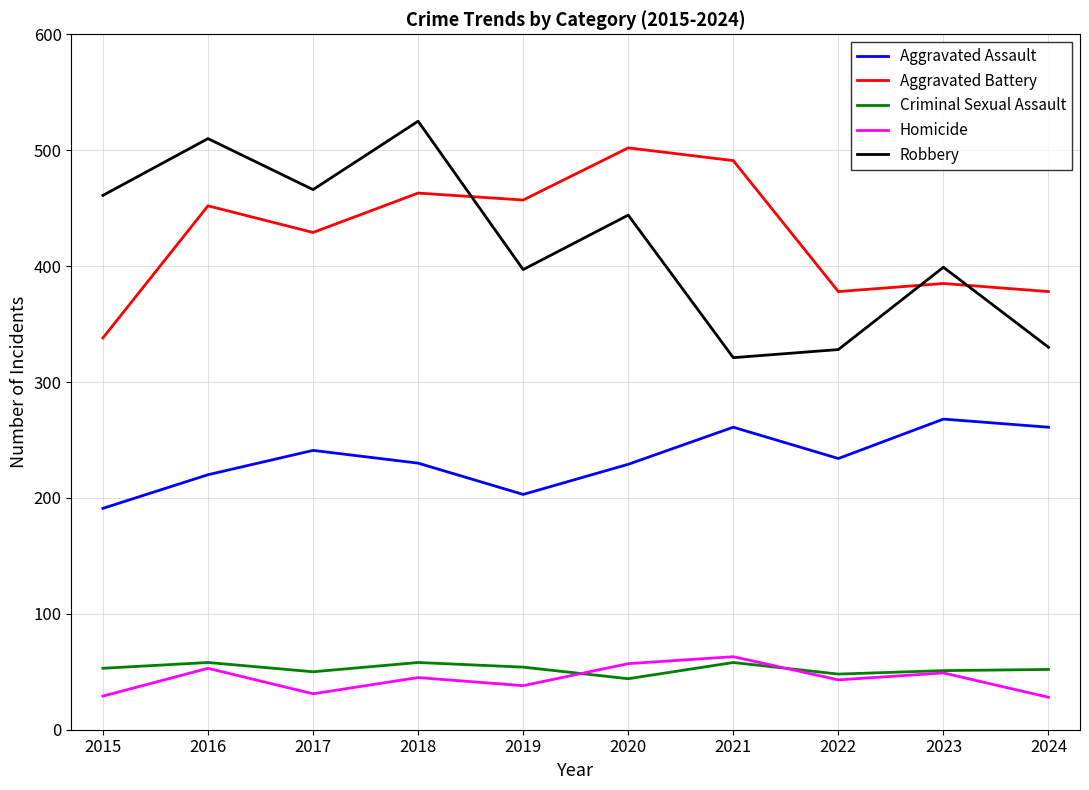

What is the total value across all series at 2018?

1321